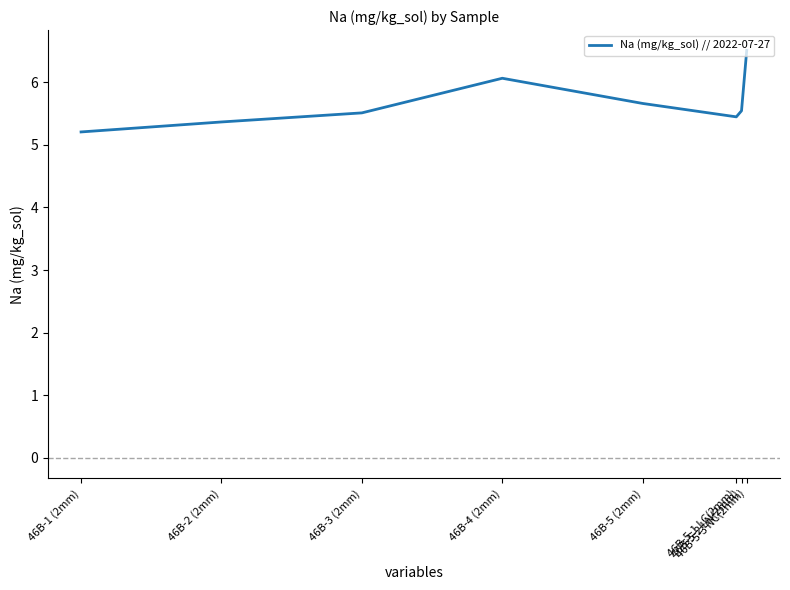

The chart shows a value of 5.5 at 46B-3 (2mm). True or false?

True